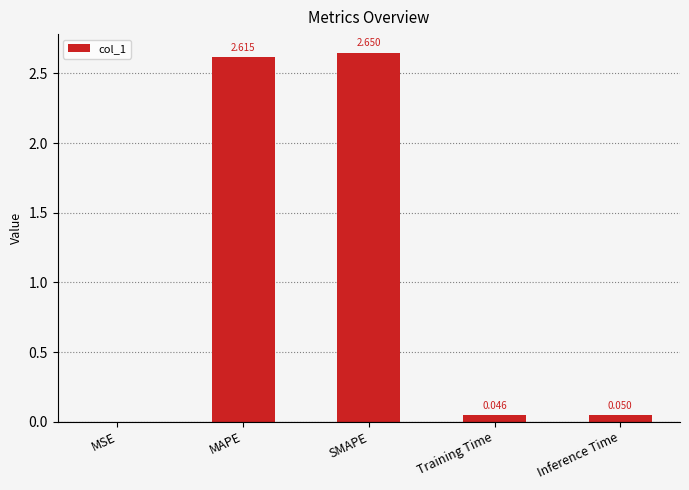

Are the bars horizontal?

No